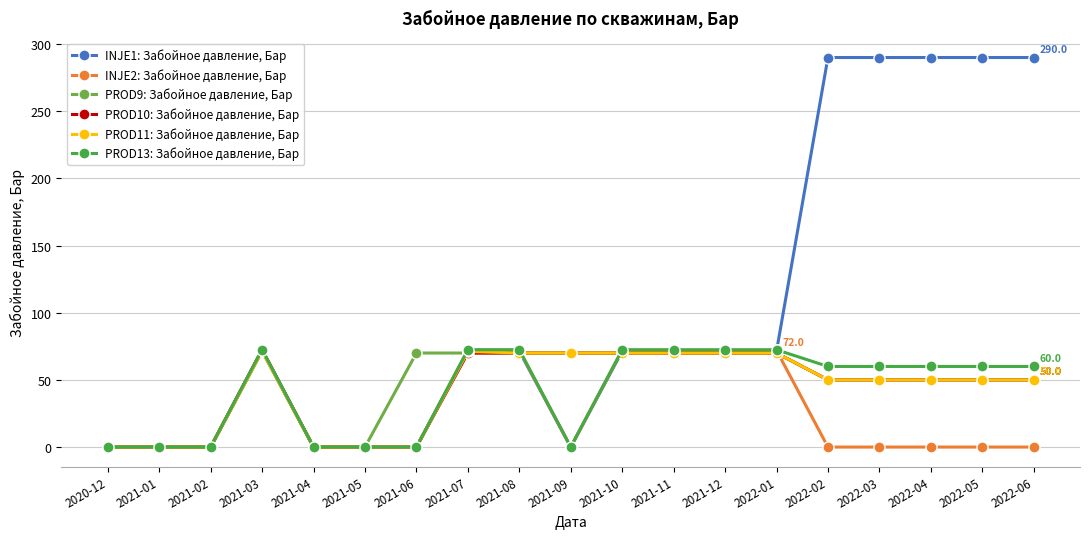

True or false: INJE2: Забойное давление, Бар has a value of 72.0 at 2021-12.

True